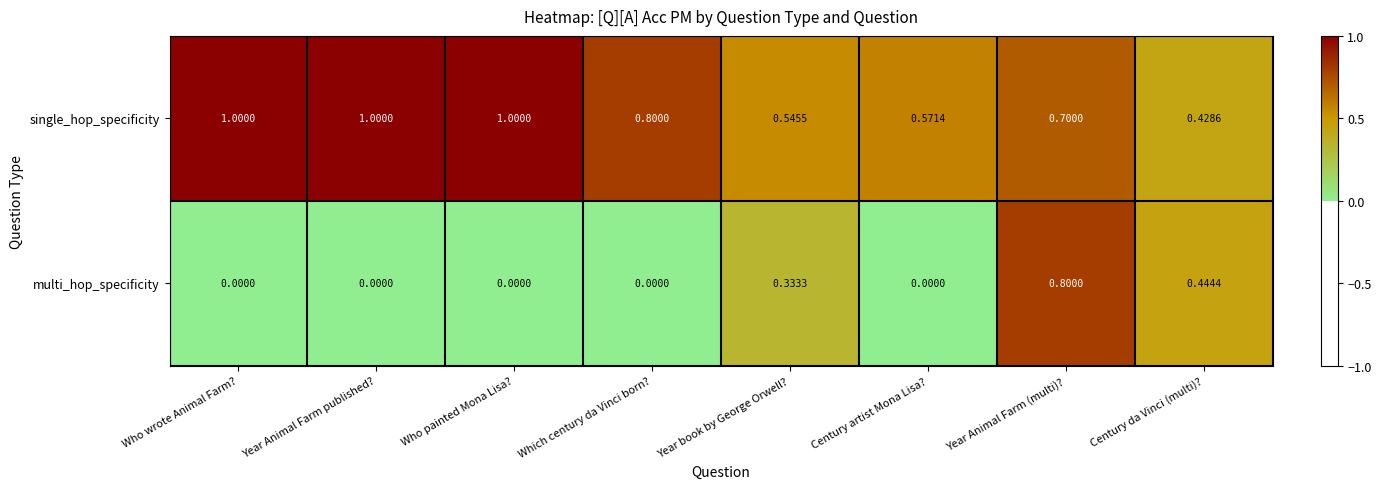

List the series in order of their overall mean, lowest first.

multi_hop_specificity, single_hop_specificity